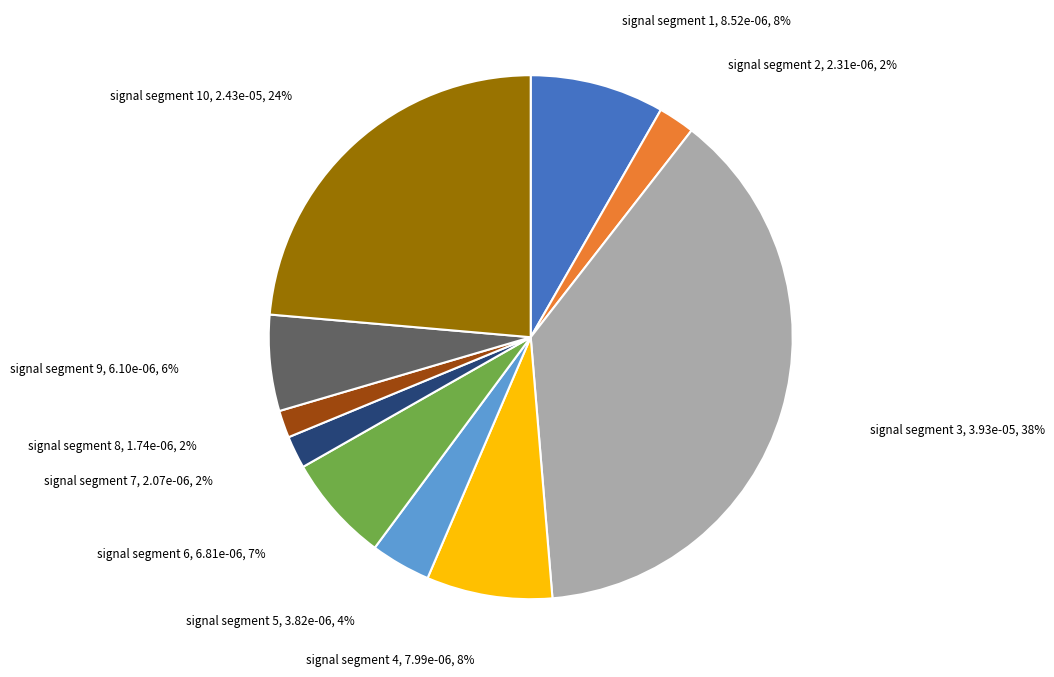

Is there a majority slice in this chart?

No